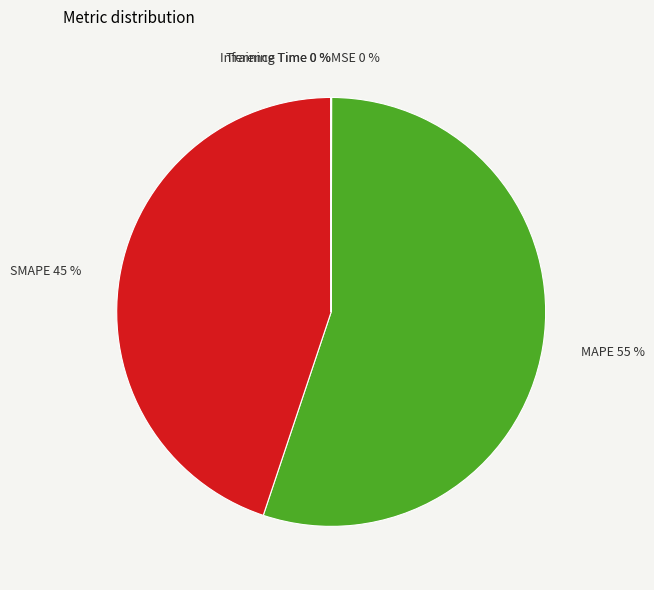

Is it true that SMAPE 45 % is 57% of the pie?

False